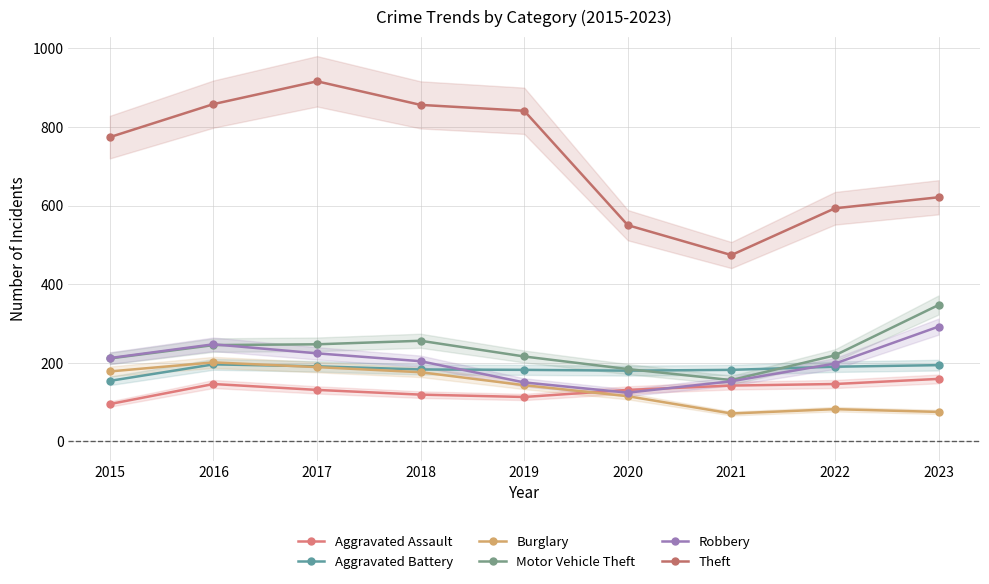

How many lines are shown in the chart?

6